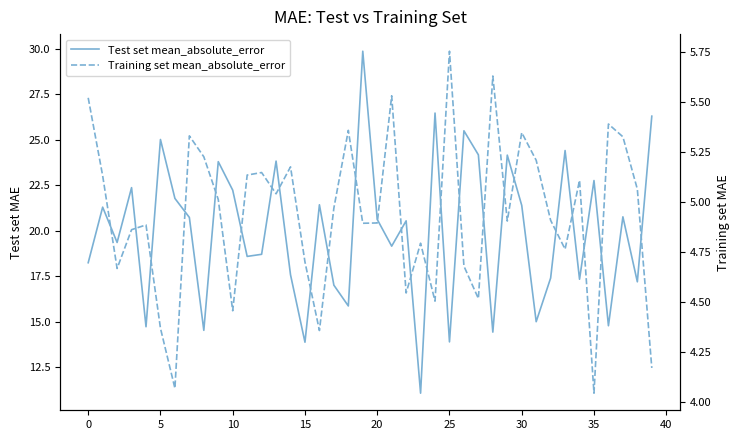

At which category does the chart reach its minimum across all series?

35